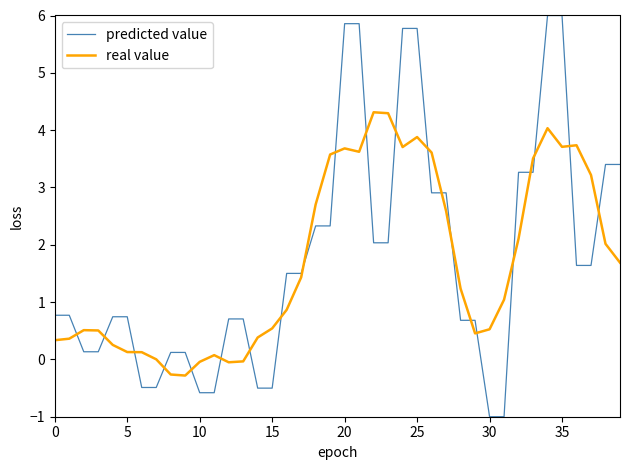

Rank the series by their maximum value, from highest to lowest.

predicted value, real value